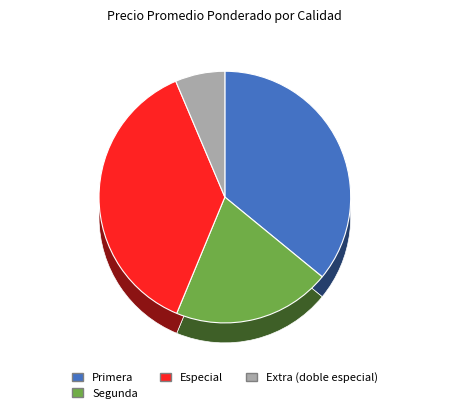

Is it true that Primera is 15% of the pie?

False